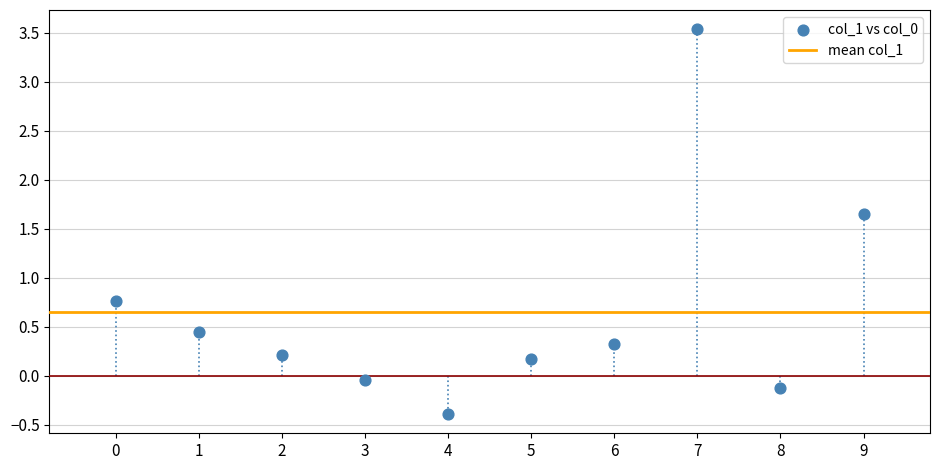

What is the range of Y values (max minus min)?

3.9